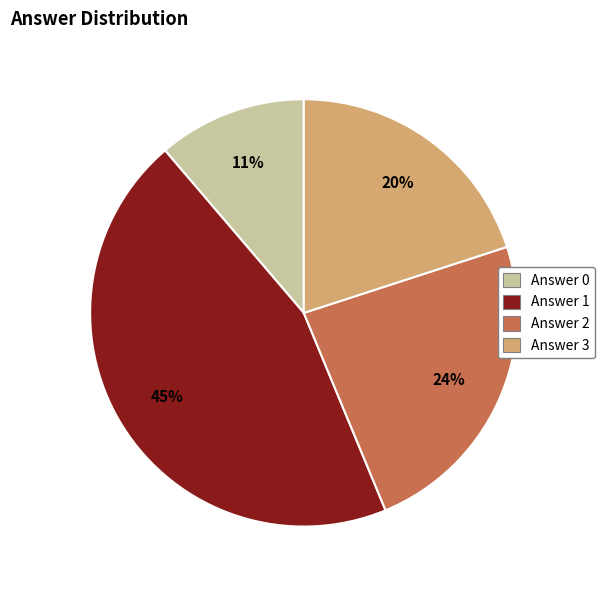

How many segments does this pie chart have?

4